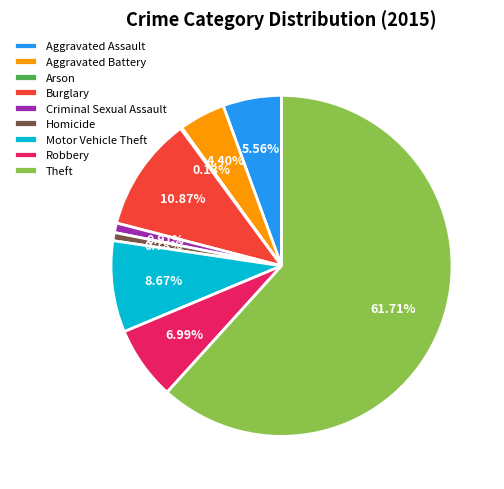

To the nearest percent, what is the difference between the largest and smallest slice percentages?

62%